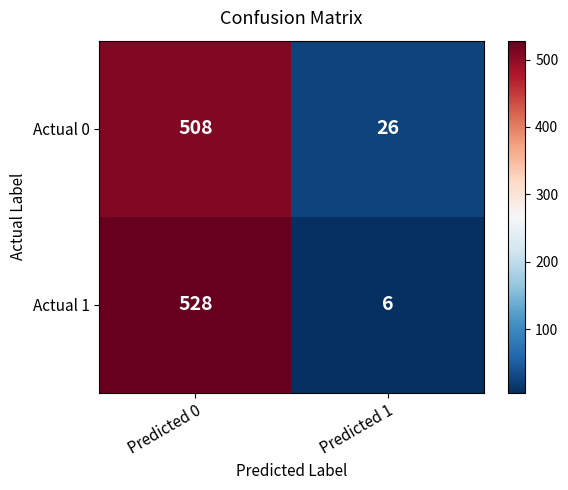

What is the average value of the Actual 0 series?

267